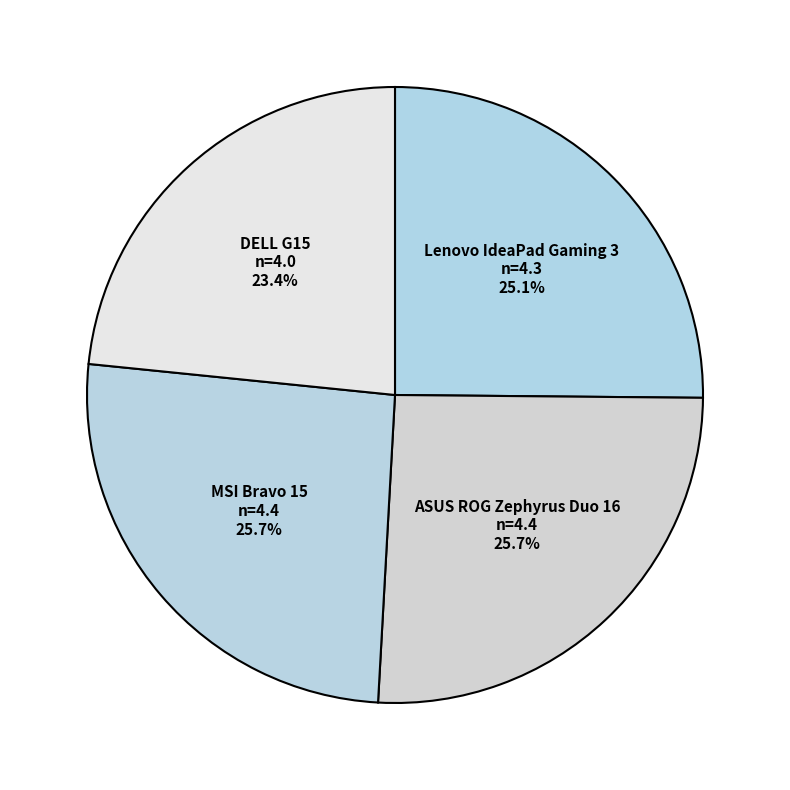

To the nearest percent, what portion does ASUS ROG Zephyrus Duo 16 represent?

26%